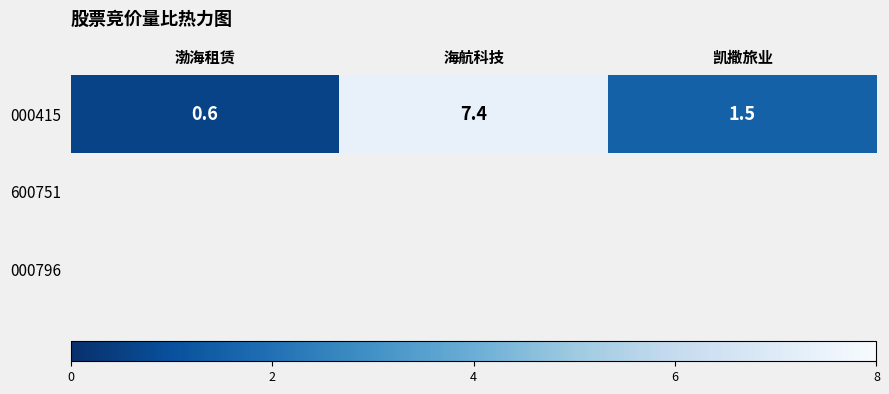

Reading left to right, list all the values displayed in this chart.

渤海租赁=0.6	海航科技=7.4	凯撒旅业=1.5